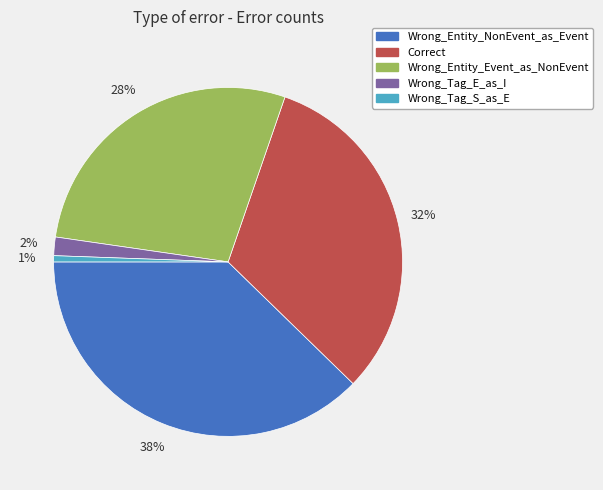

Which category has the biggest portion of the pie?

Wrong_Entity_NonEvent_as_Event